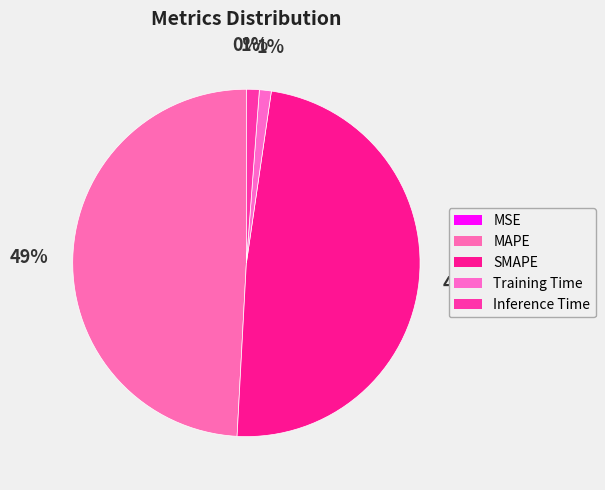

True or false: Inference Time accounts for 1% of the total.

True